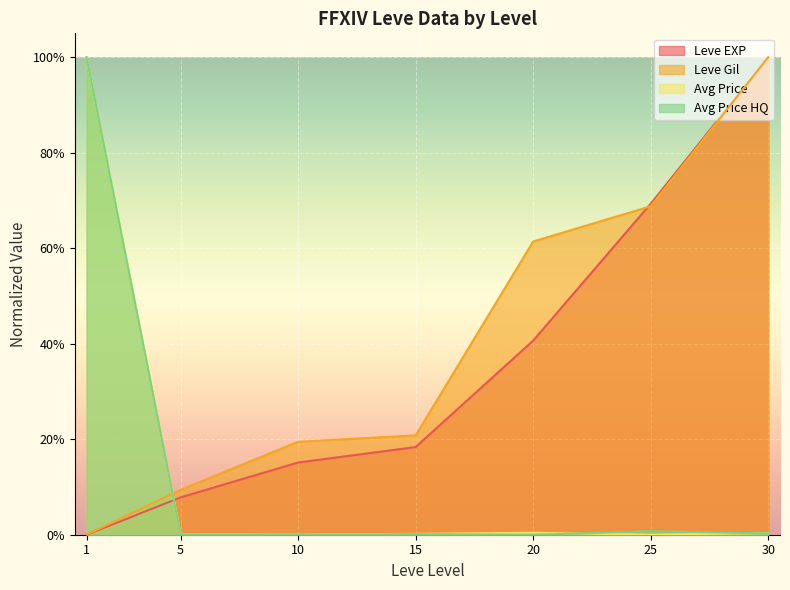

Which series has the largest range (max minus min)?

Leve EXP